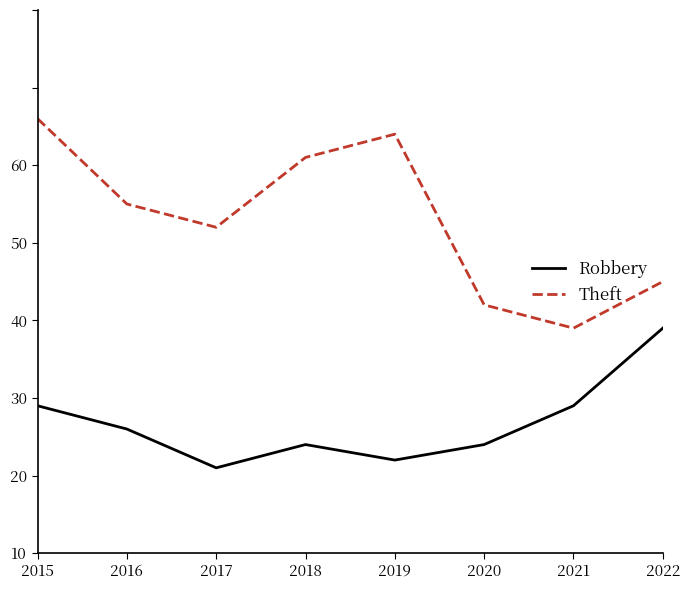

Reading right to left, list all the values displayed in this chart.

Robbery: 29	19	14	12	14	11	16	19
Theft: 35	29	32	54	51	42	45	56